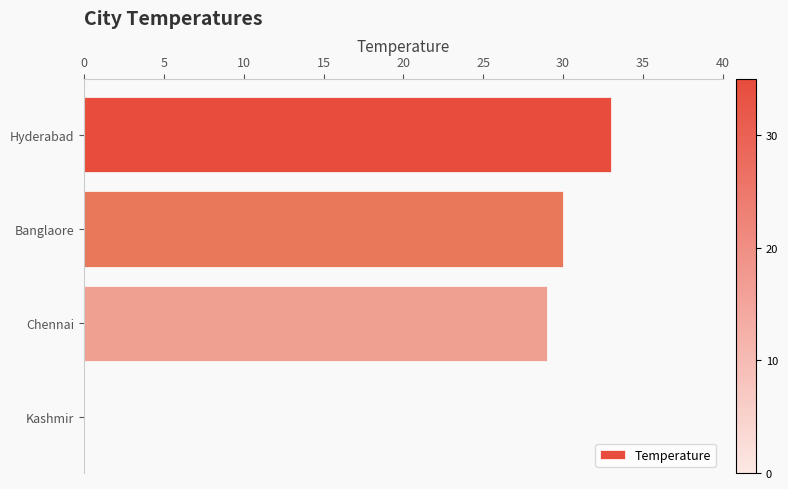

The value at Banglaore is 8. True or false?

False